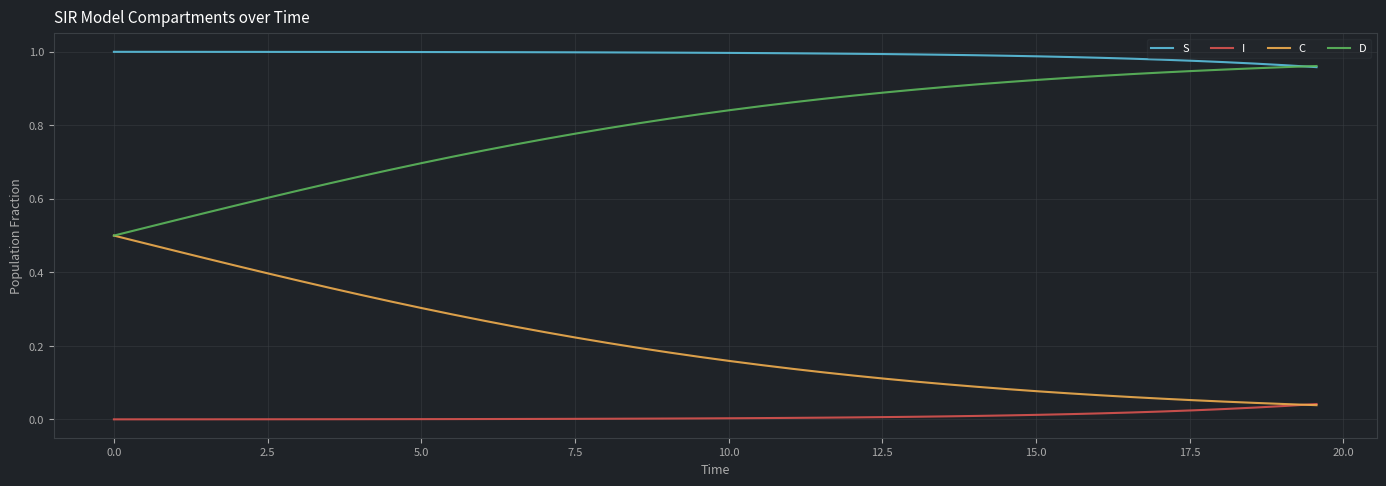

Which series has the largest total across all categories?

S